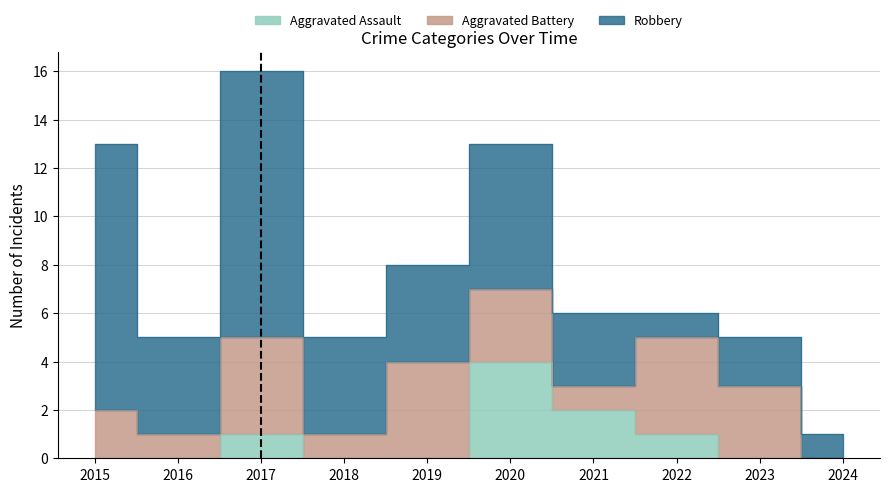

What value does the Aggravated Battery series have at 2016?

1